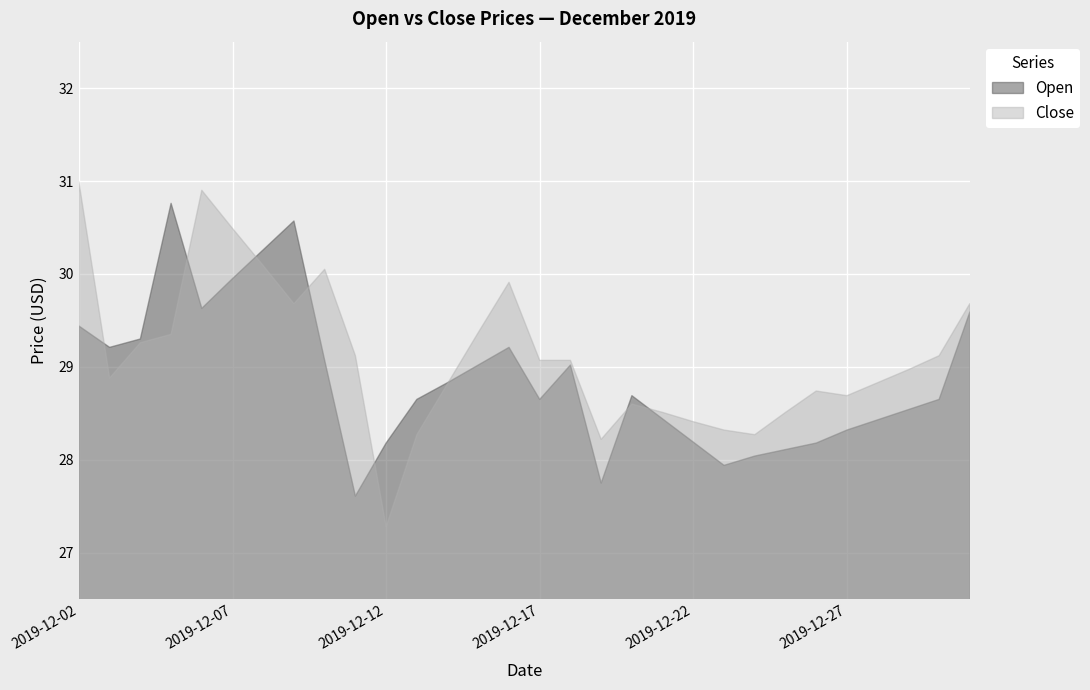

Reading left to right, list all the values displayed in this chart.

Open: 29.4	29.2	29.3	30.8	29.6	29.9	30.3	30.6	29.1	27.6	28.2	28.6	28.8	29.0	29.2	28.6	29.0	27.8	28.7	28.4	28.2	27.9	28.0	28.1	28.2	28.3	28.4	28.5	28.6	29.6
Close: 31.0	28.9	29.3	29.4	30.9	30.5	30.1	29.7	30.1	29.1	27.3	28.3	28.8	29.4	29.9	29.1	29.1	28.2	28.6	28.5	28.4	28.3	28.3	28.5	28.7	28.7	28.8	29.0	29.1	29.7